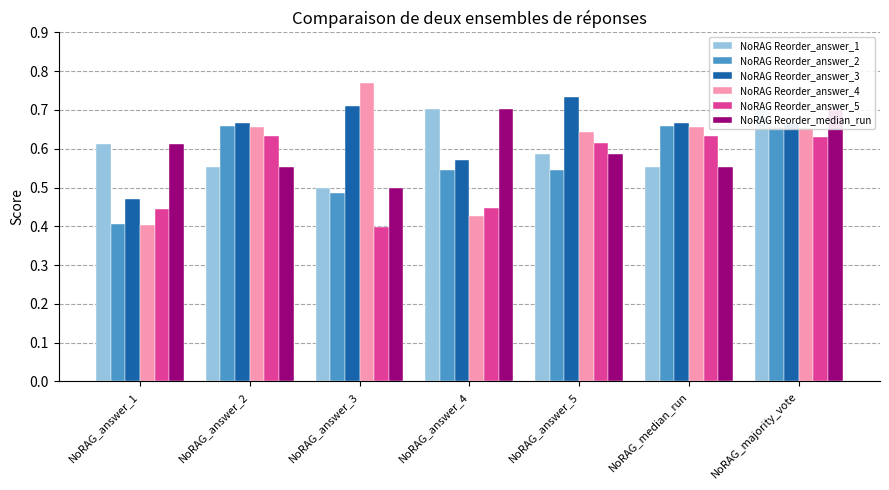

What are all the series names shown in the legend?

NoRAG Reorder_answer_1, NoRAG Reorder_answer_2, NoRAG Reorder_answer_3, NoRAG Reorder_answer_4, NoRAG Reorder_answer_5, NoRAG Reorder_median_run